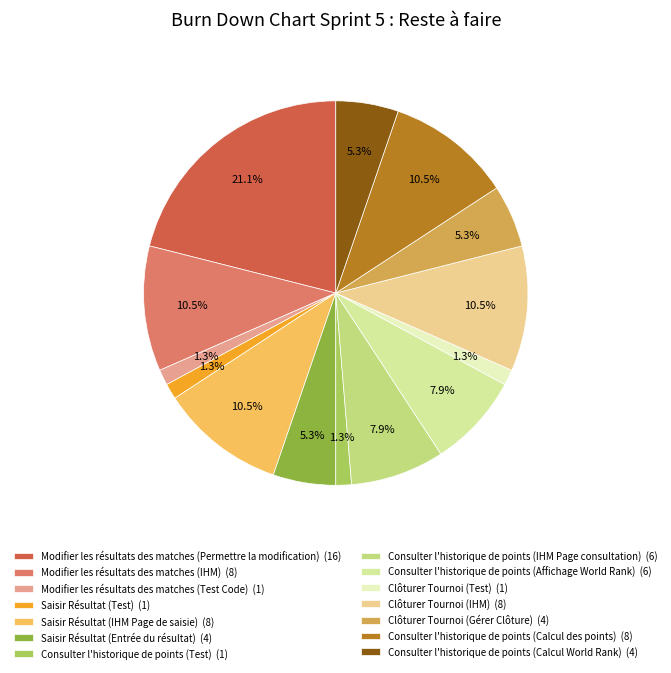

Is there a majority slice in this chart?

No